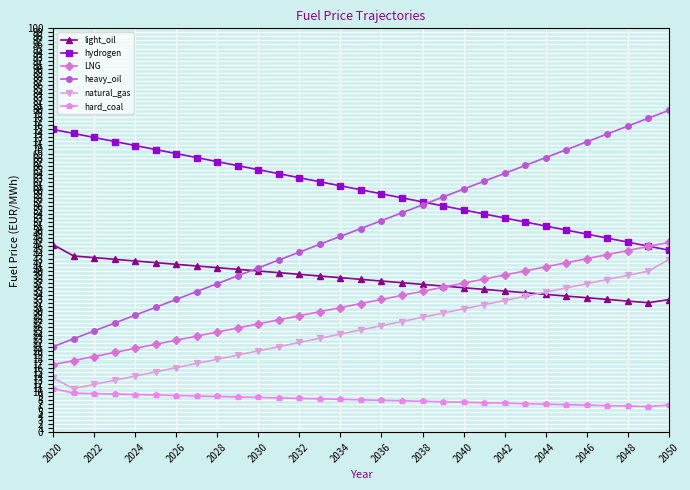

True or false: hydrogen and natural_gas intersect in this chart.

False